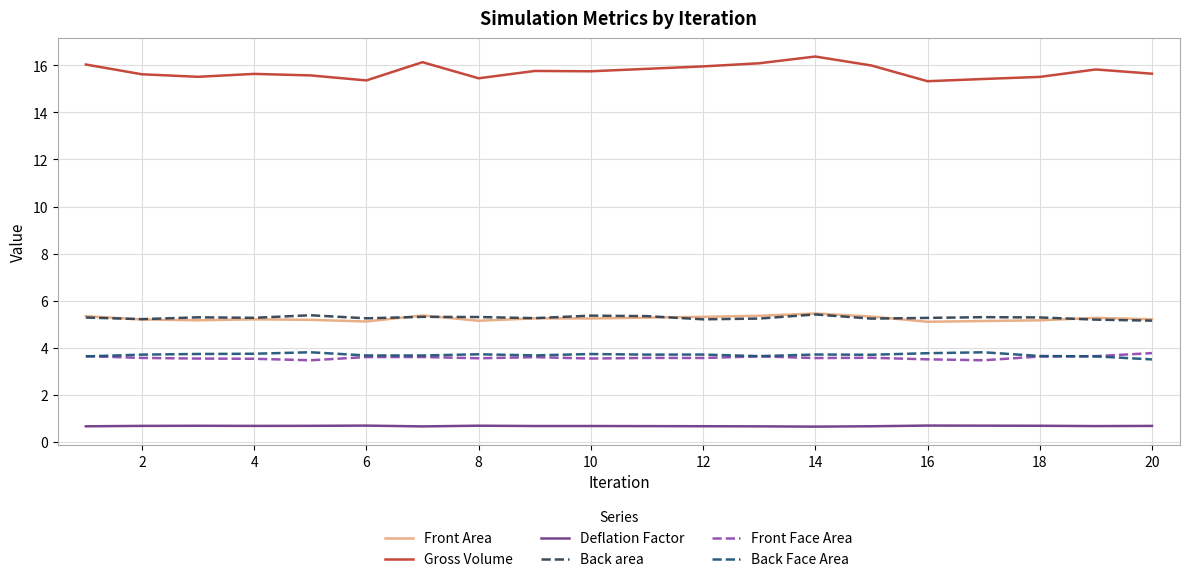

True or false: Front Face Area and Gross Volume intersect in this chart.

False